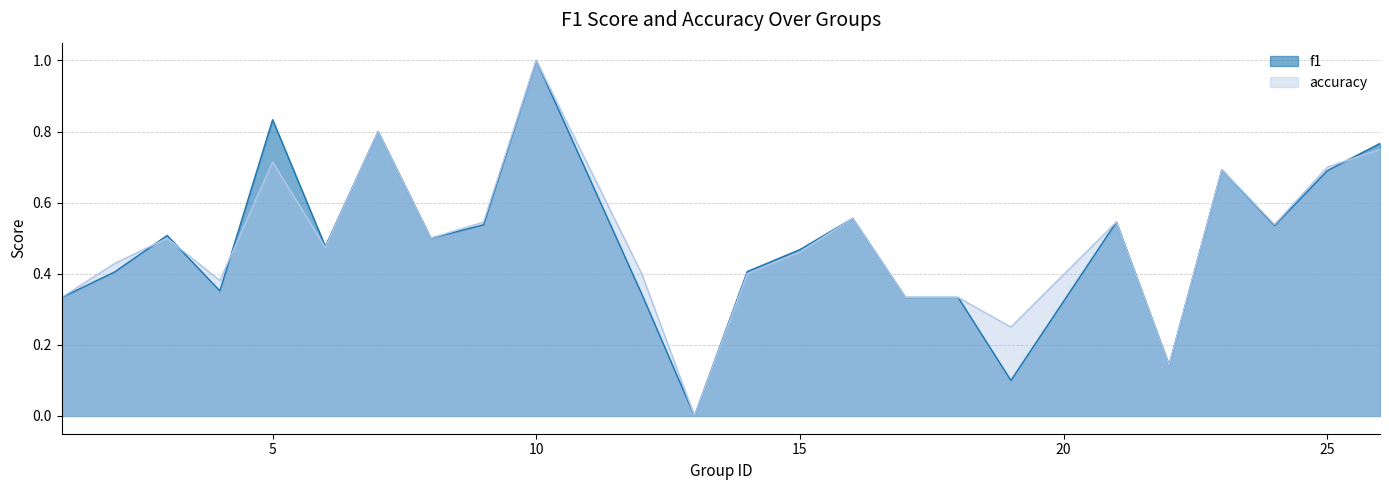

Is the value of accuracy at 6 greater than the value of f1 at 2?

Yes